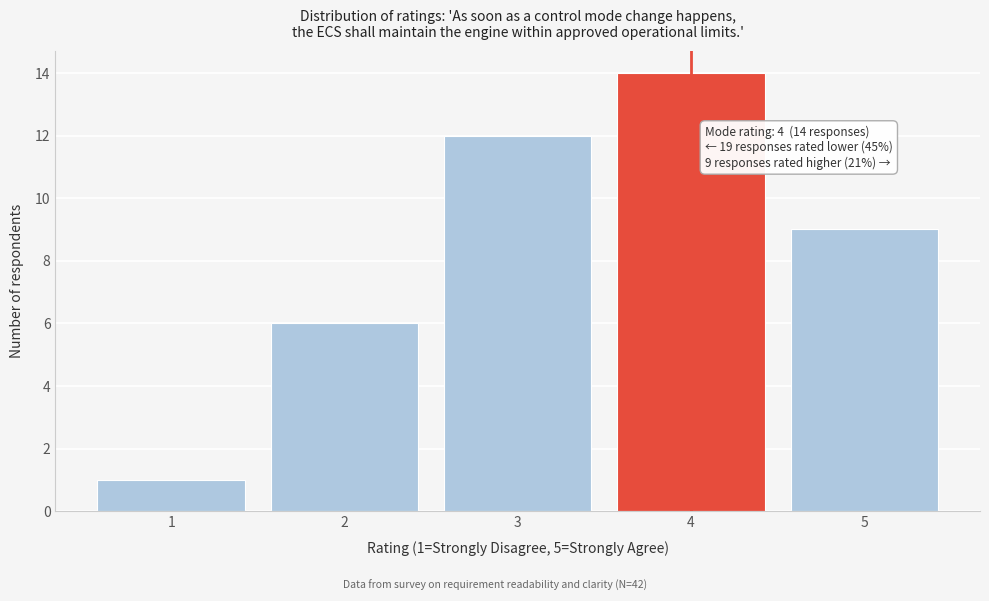

Over which range of the x-axis is the bar tallest?

3.5 to 4.5